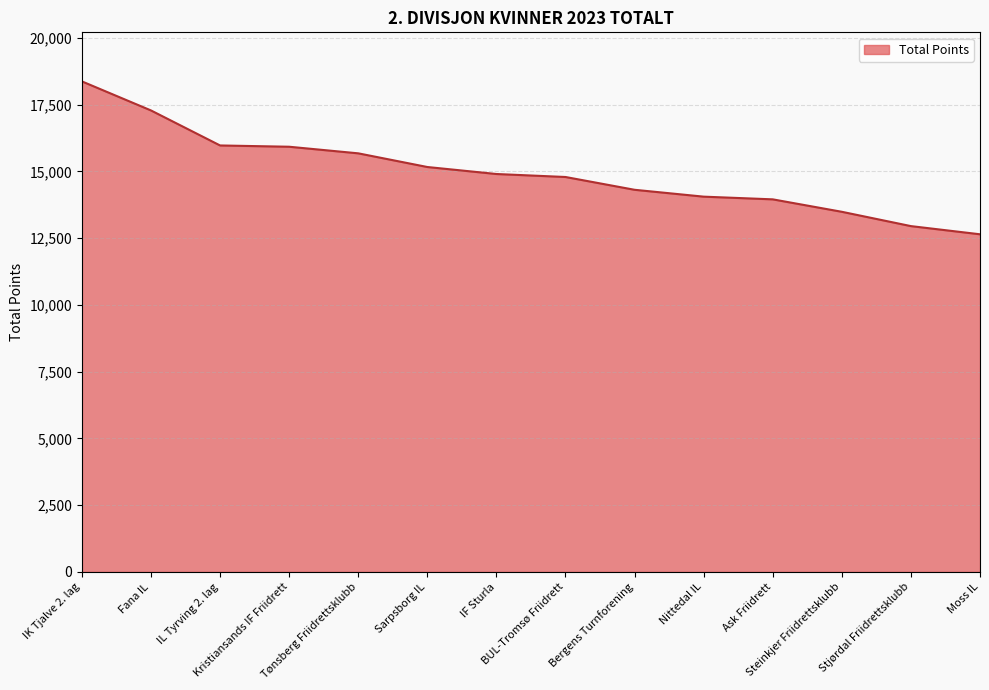

Reading right to left, transcribe all the data shown in this chart.

Moss IL=12642	Stjørdal Friidrettsklubb=12948	Steinkjer Friidrettsklubb=13484	Ask Friidrett=13950	Nittedal IL=14051	Bergens Turnforening=14308	BUL-Tromsø Friidrett=14787	IF Sturla=14899	Sarpsborg IL=15161	Tønsberg Friidrettsklubb=15673	Kristiansands IF Friidrett=15920	IL Tyrving 2. lag=15968	Fana IL=17279	IK Tjalve 2. lag=18367